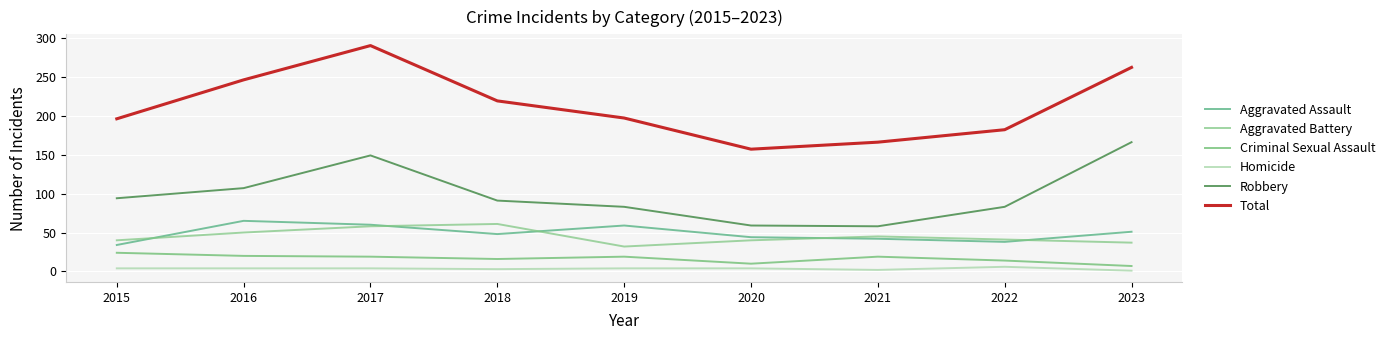

What are all the series names shown in the legend?

Aggravated Assault, Aggravated Battery, Criminal Sexual Assault, Homicide, Robbery, Total